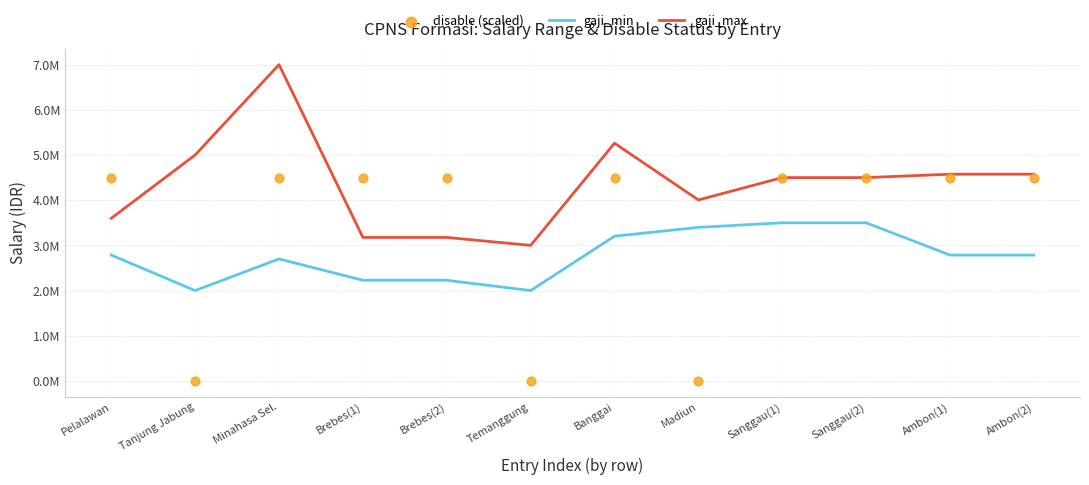

Is the value of gaji_min at Tanjung Jabung greater than the value of disable (scaled) at Ambon(2)?

No